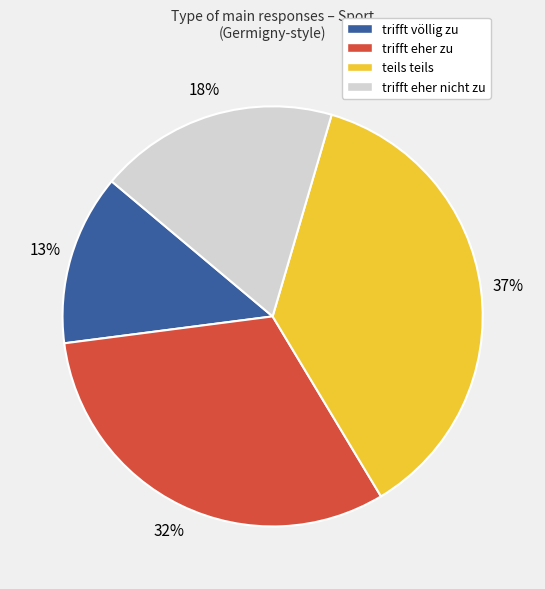

Is there a majority slice in this chart?

No